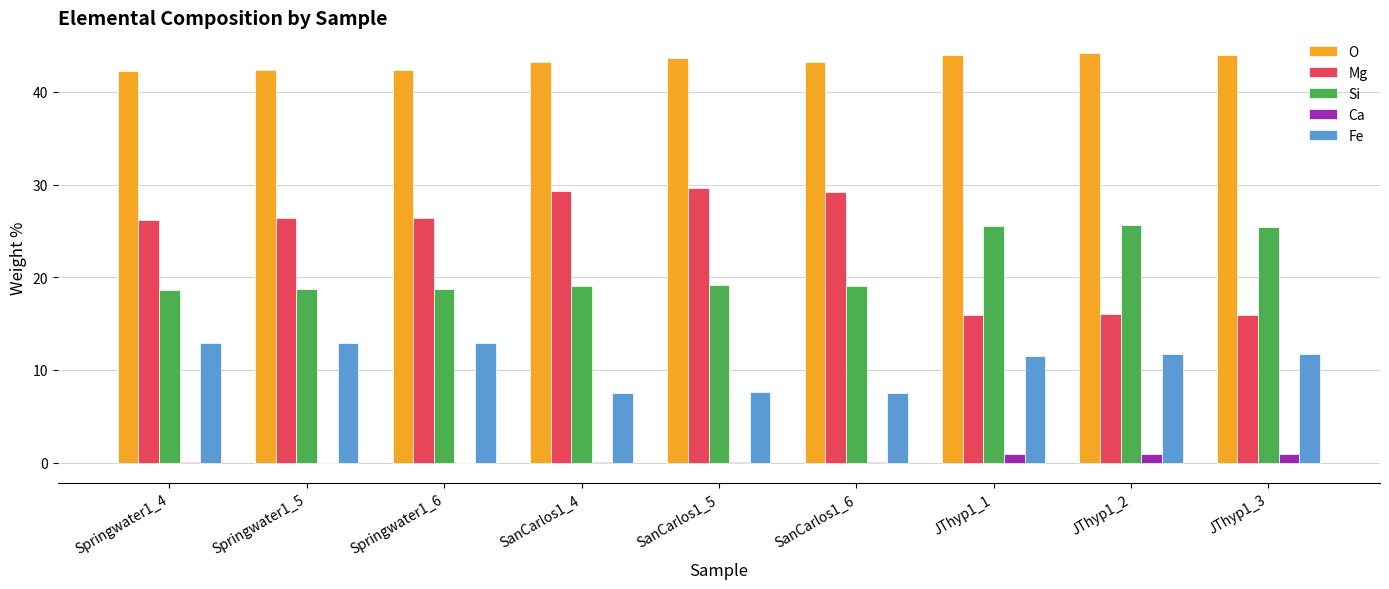

What is the sum of all O values?

389.4